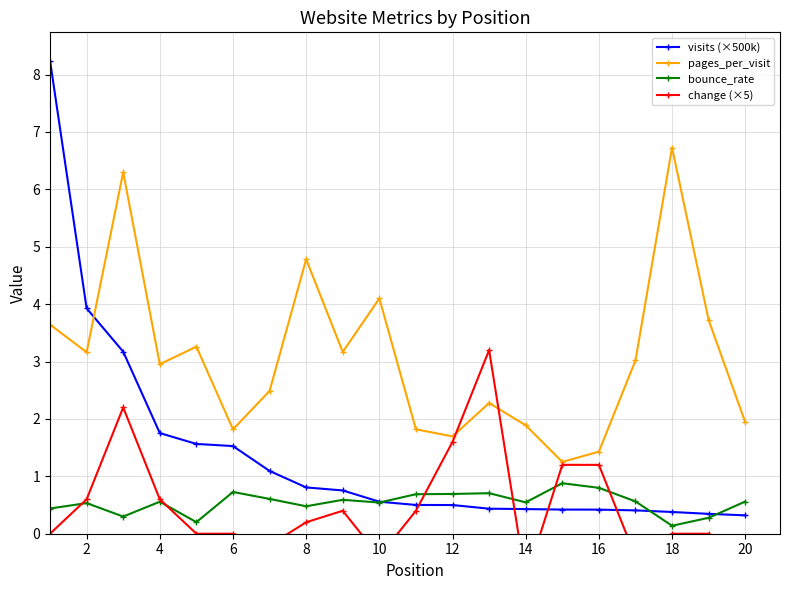

What is the average value of the pages_per_visit series?

3.1